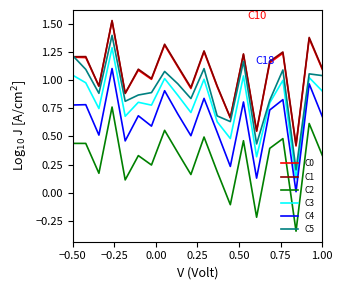

True or false: C1 and C4 intersect in this chart.

False